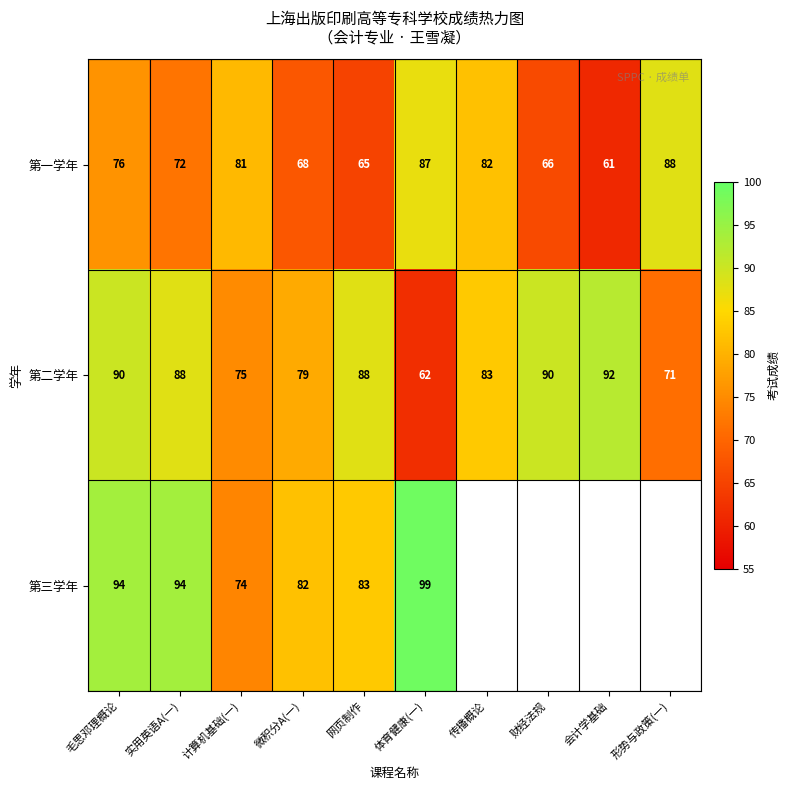

At 毛思邓理概论, list the series in order from smallest to largest.

第一学年, 第二学年, 第三学年